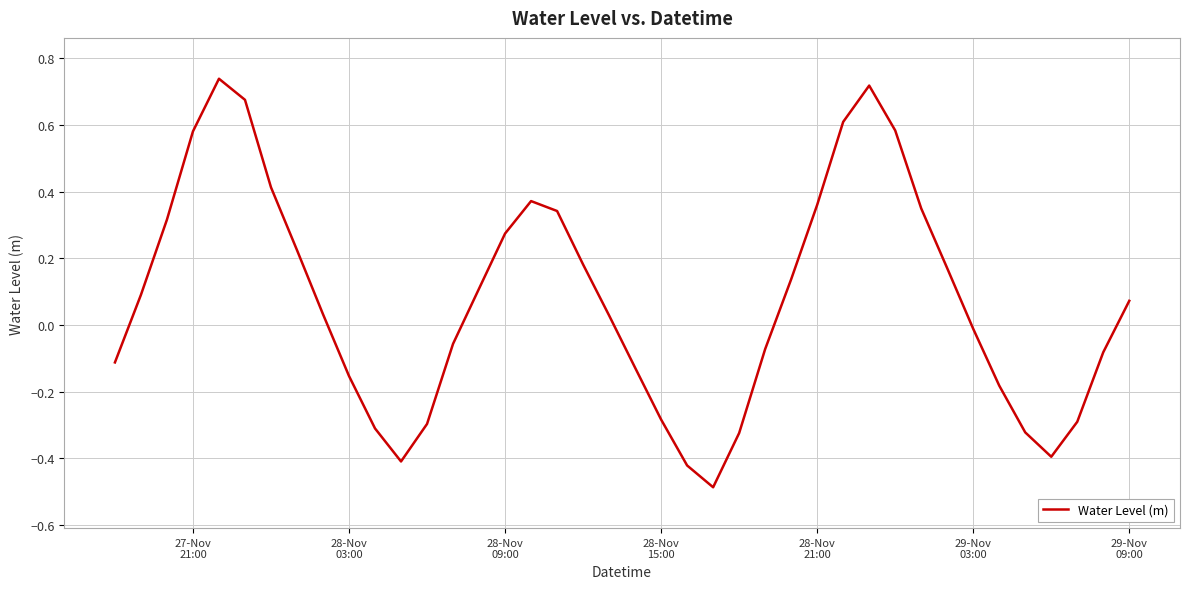

True or false: the data has more than 2 interior local peaks.

True